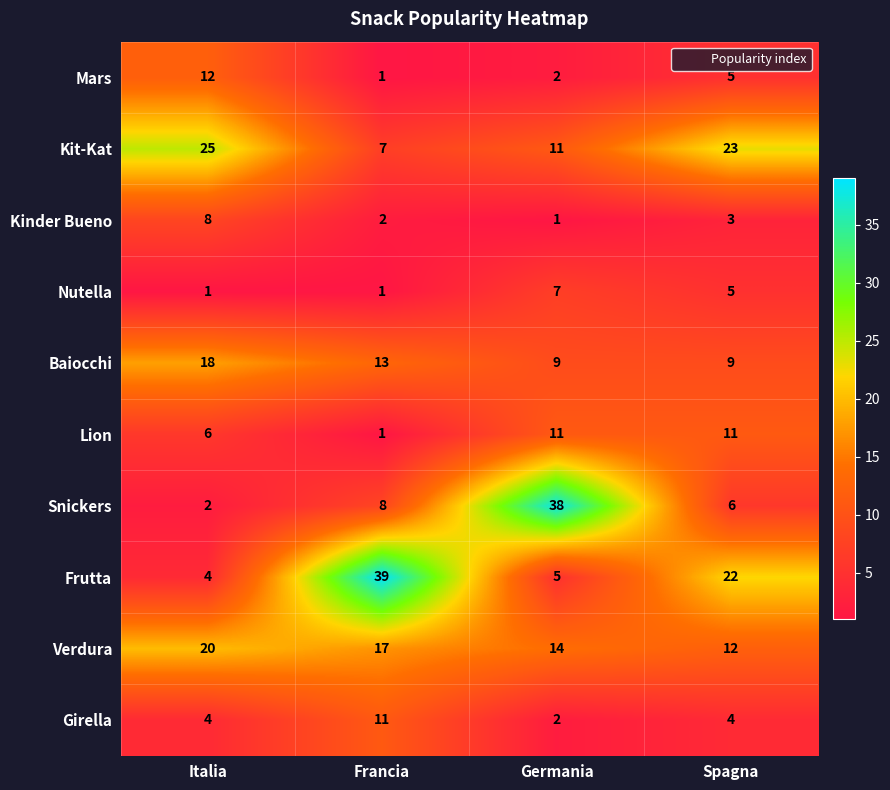

What is the sum of all Kinder Bueno values?

14